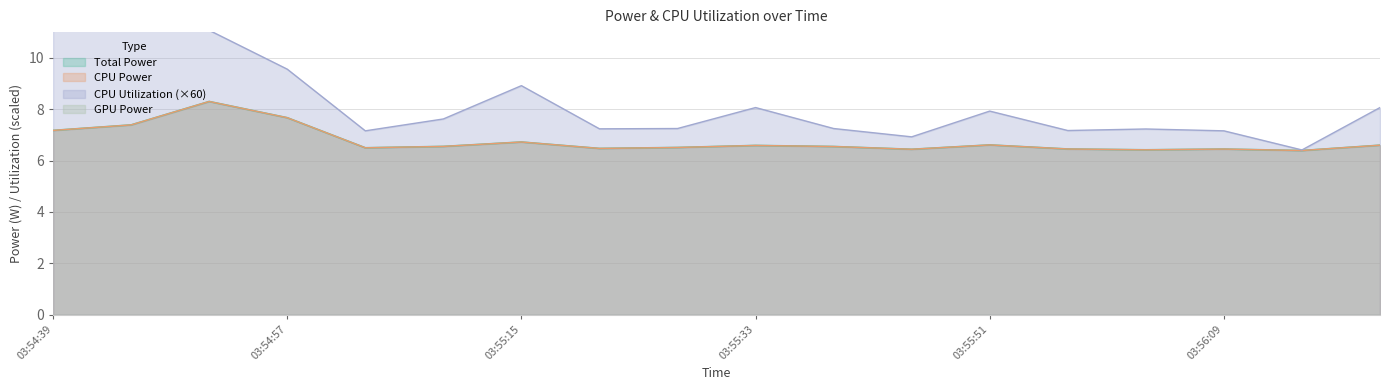

Between 03:55:33 and 03:55:57, which series saw the biggest shift?

CPU Utilization